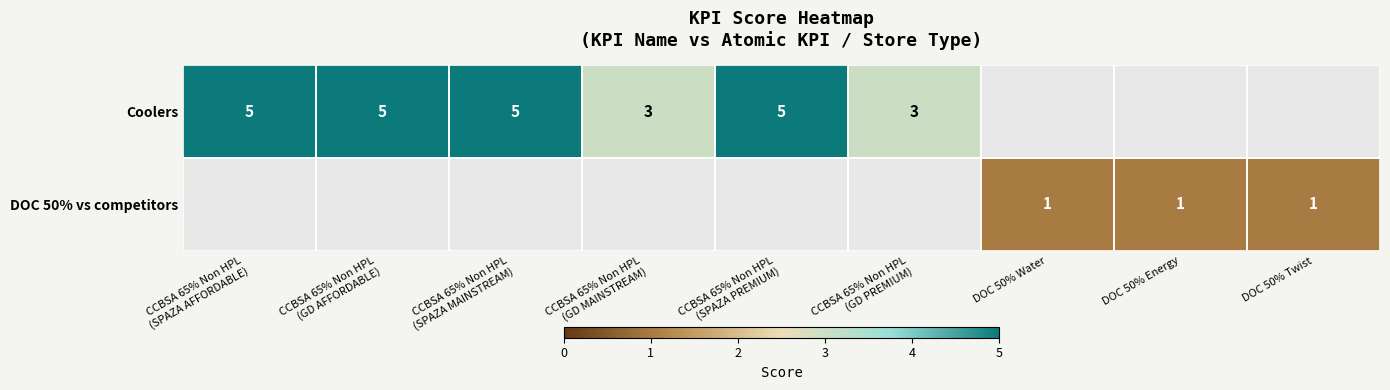

At which label does Coolers reach its peak?

CCBSA 65% Non HPL (SPAZA AFFORDABLE)